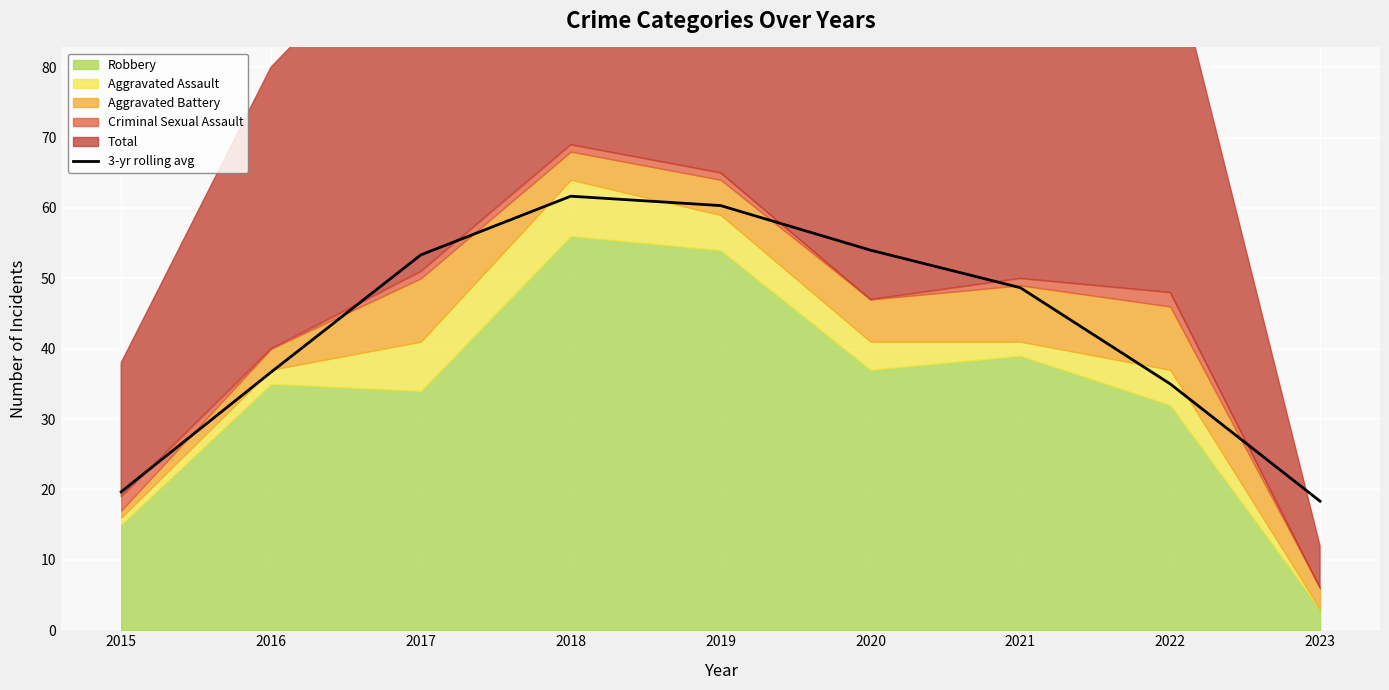

Reading left to right, list all the values displayed in this chart.

2015=19.7	2016=36.7	2017=53.3	2018=61.7	2019=60.3	2020=54.0	2021=48.7	2022=35.0	2023=18.3